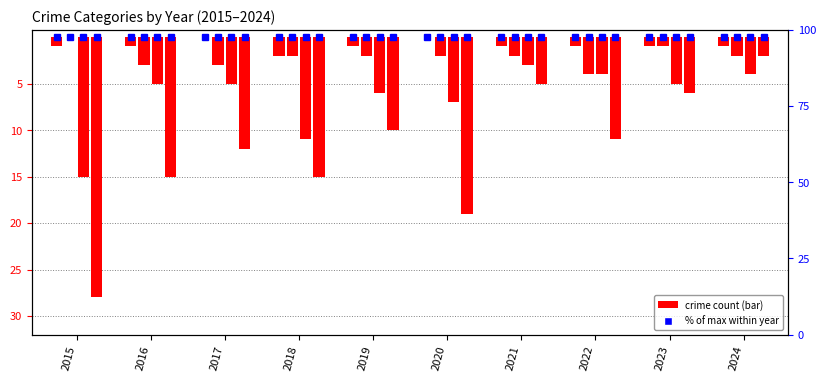

Reading left to right, transcribe all the data shown in this chart.

Aggravated Assault: 2015=-1	2016=-1	2017=0	2018=-2	2019=-1	2020=0	2021=-1	2022=-1	2023=-1	2024=-1
Aggravated Battery: 2015=0	2016=-3	2017=-3	2018=-2	2019=-2	2020=-2	2021=-2	2022=-4	2023=-1	2024=-2
Robbery: 2015=-15	2016=-5	2017=-5	2018=-11	2019=-6	2020=-7	2021=-3	2022=-4	2023=-5	2024=-4
Theft: 2015=-28	2016=-15	2017=-12	2018=-15	2019=-10	2020=-19	2021=-5	2022=-11	2023=-6	2024=-2